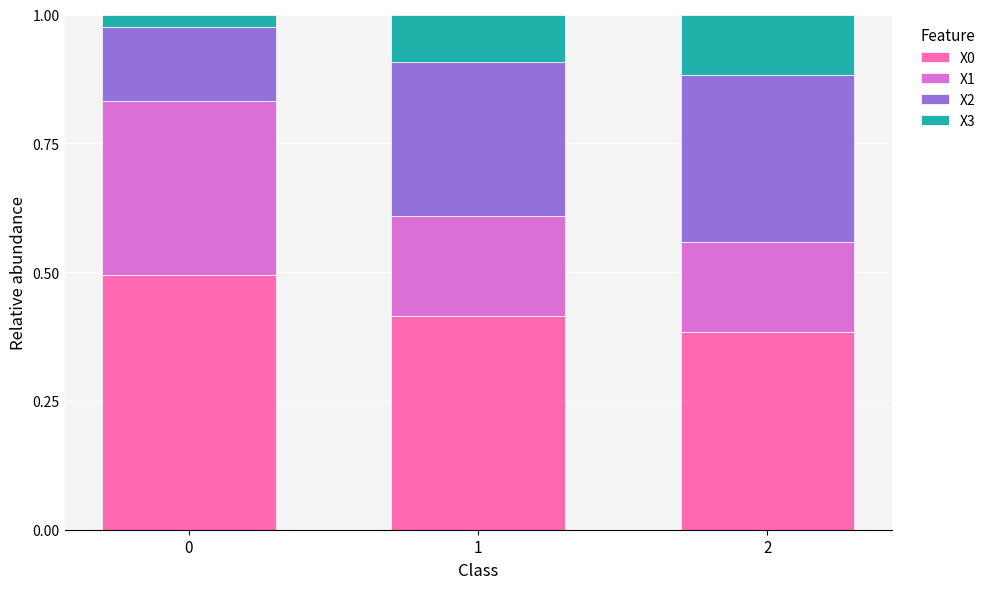

Is it true that X0 equals 0.5 at 0?

True